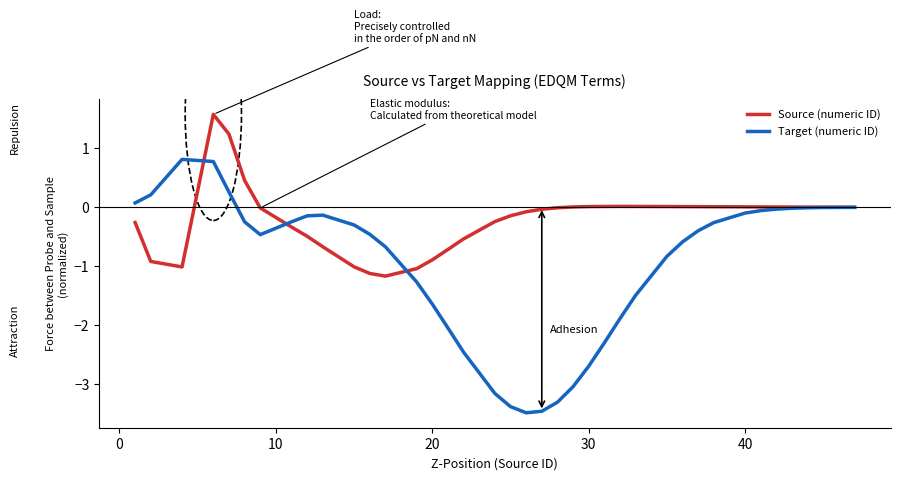

Which series has the largest range (max minus min)?

Target (numeric ID)